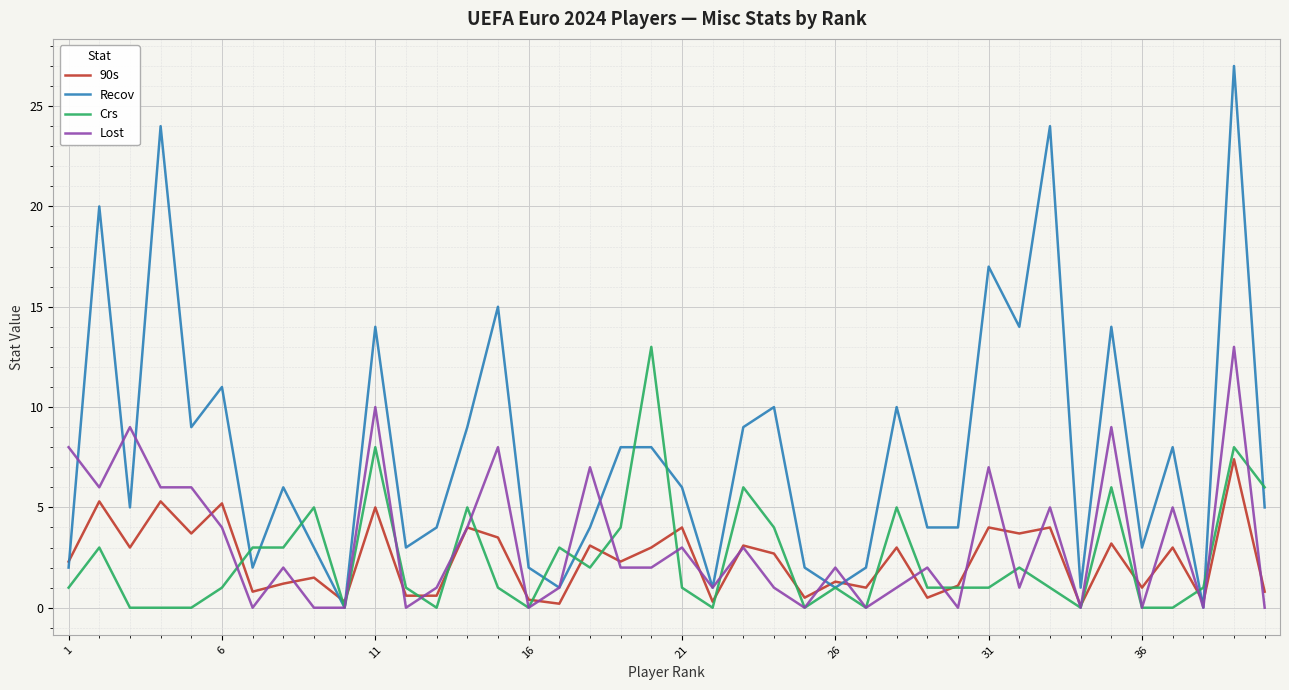

Which series has the widest spread of values?

Recov